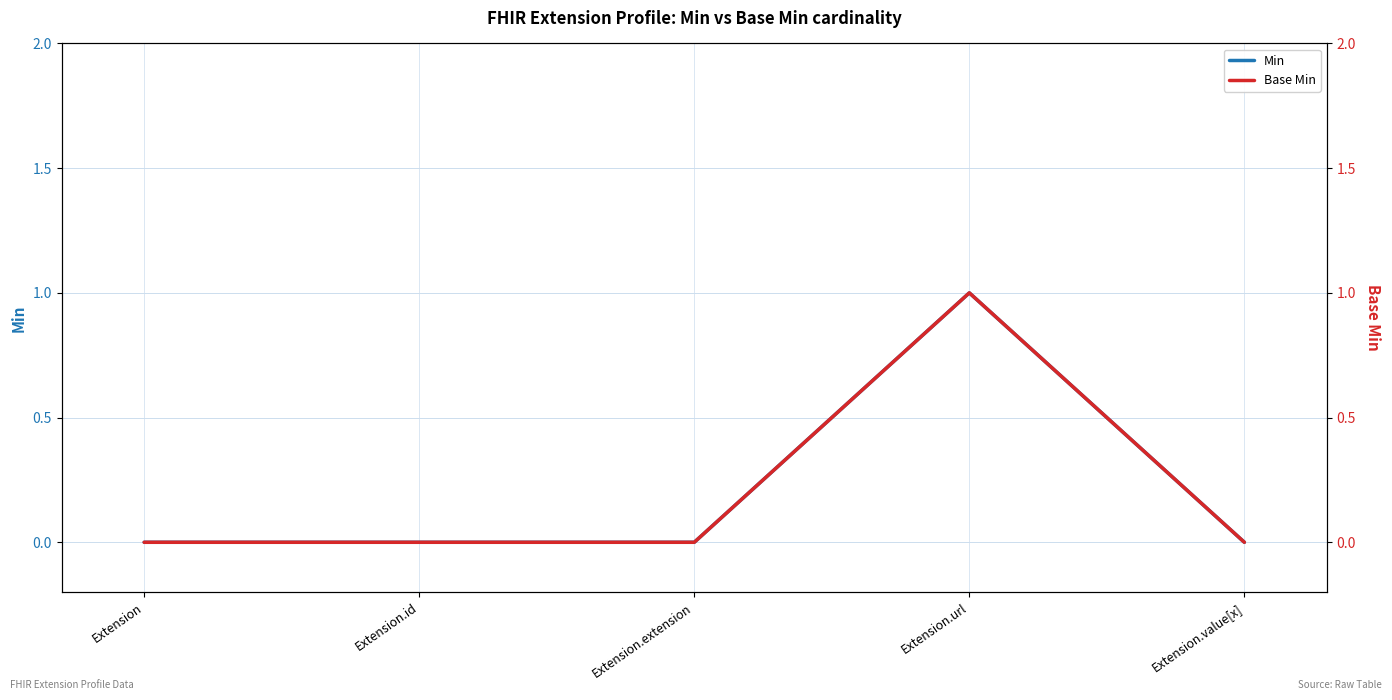

What is the maximum value shown in the chart?

1